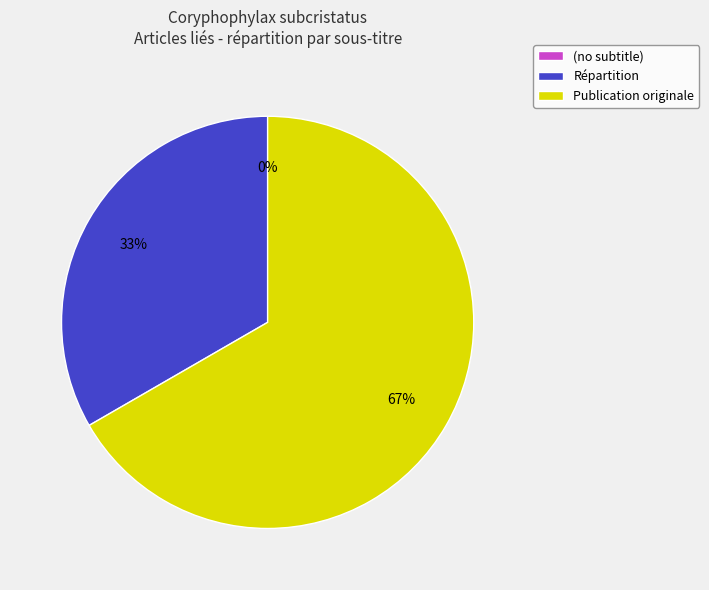

What is the smallest slice in the pie chart?

(no subtitle)